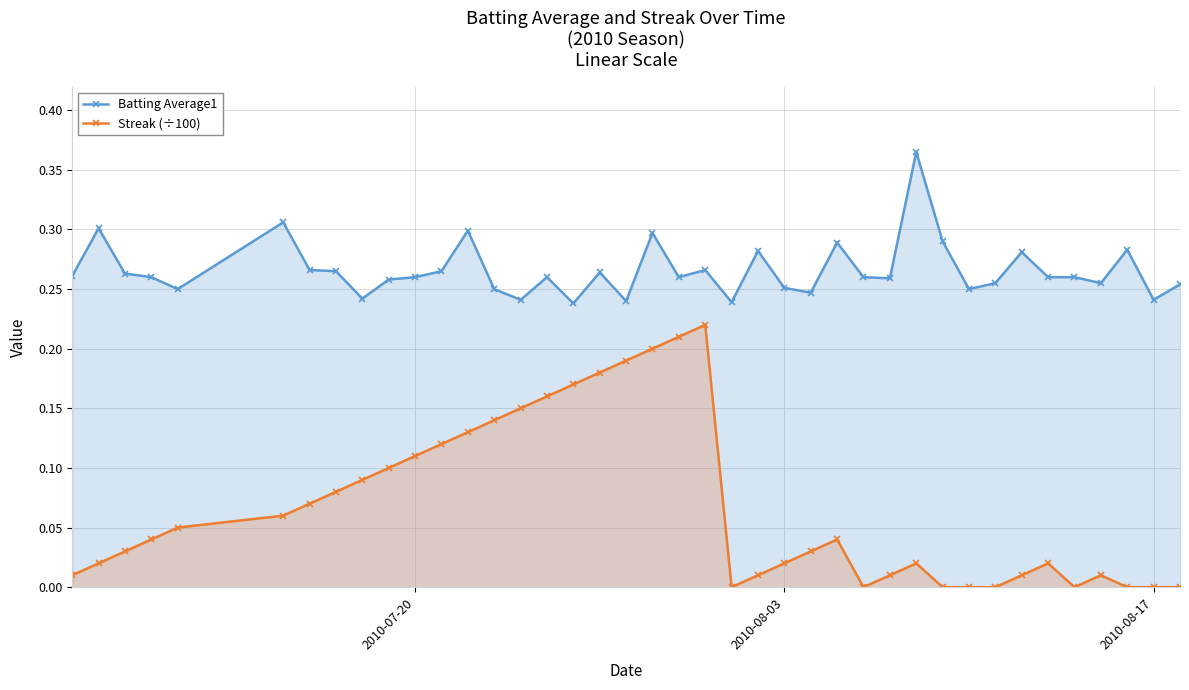

Which series has the largest total across all categories?

Batting Average1